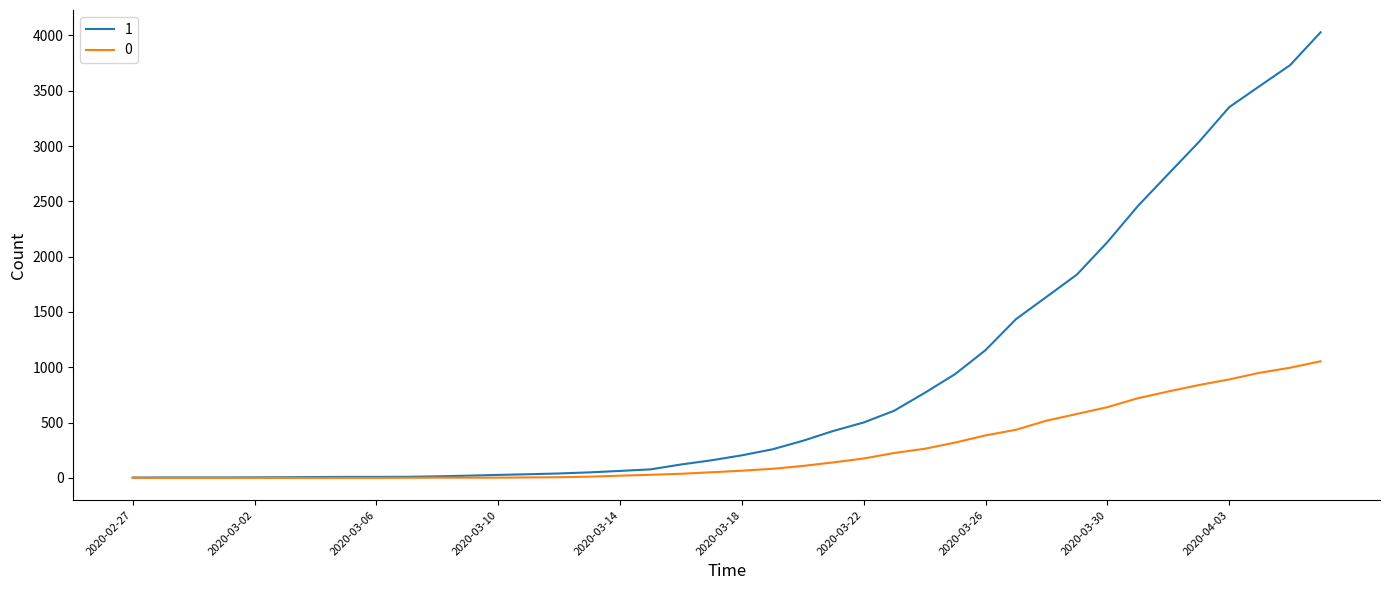

List the series in order of their overall mean, lowest first.

0, 1